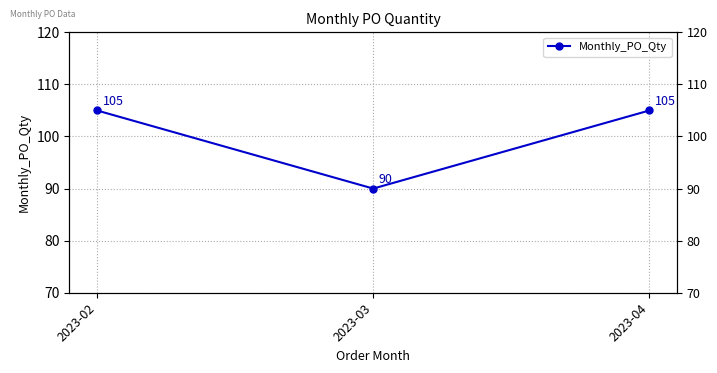

Reading left to right, extract all data points from this chart.

105	90	105